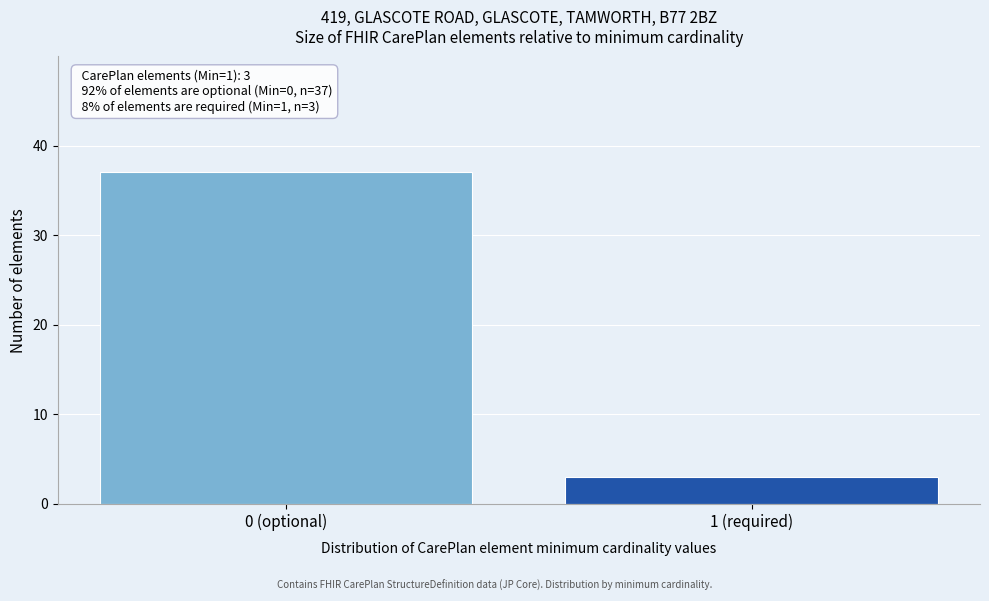

Reading left to right, what are all the values shown in this chart?

37	3